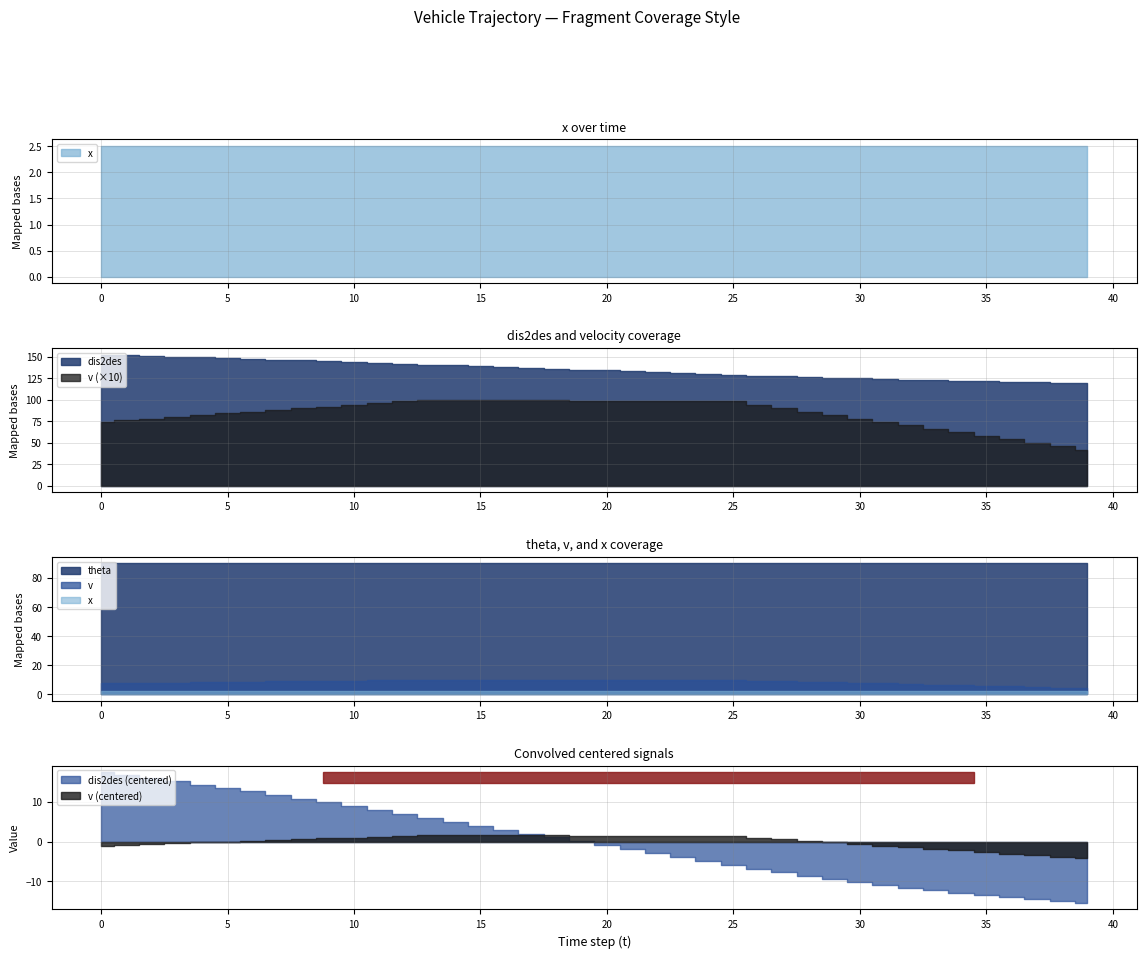

Reading left to right, list all the values displayed in this chart.

dis2des: 0=152.5	1=151.8	2=151.0	3=150.2	4=149.4	5=148.5	6=147.7	7=146.8	8=145.9	9=145.0	10=144.0	11=143.1	12=142.1	13=141.1	14=140.1	15=139.1	16=138.1	17=137.1	18=136.1	19=135.1	20=134.1	21=133.1	22=132.2	23=131.2	24=130.2	25=129.2	26=128.3	27=127.4	28=126.5	29=125.7	30=124.9	31=124.2	32=123.5	33=122.8	34=122.2	35=121.6	36=121.1	37=120.6	38=120.1	39=119.7
v: 0=7.4	1=7.6	2=7.8	3=8.0	4=8.2	5=8.4	6=8.6	7=8.8	8=9.0	9=9.2	10=9.4	11=9.6	12=9.8	13=10.0	14=10.0	15=10.0	16=10.0	17=9.9	18=9.9	19=9.9	20=9.9	21=9.9	22=9.8	23=9.8	24=9.8	25=9.8	26=9.4	27=9.0	28=8.6	29=8.2	30=7.8	31=7.4	32=7.0	33=6.6	34=6.2	35=5.8	36=5.4	37=5.0	38=4.6	39=4.2
theta: 0=90.0	1=90.0	2=90.0	3=90.0	4=90.0	5=90.0	6=90.0	7=90.0	8=90.0	9=90.0	10=90.0	11=90.0	12=90.0	13=90.0	14=90.0	15=90.0	16=90.0	17=90.0	18=90.0	19=90.0	20=90.0	21=90.0	22=90.0	23=90.0	24=90.0	25=90.0	26=90.0	27=90.0	28=90.0	29=90.0	30=90.0	31=90.0	32=90.0	33=90.0	34=90.0	35=90.0	36=90.0	37=90.0	38=90.0	39=90.0
x: 0=2.5	1=2.5	2=2.5	3=2.5	4=2.5	5=2.5	6=2.5	7=2.5	8=2.5	9=2.5	10=2.5	11=2.5	12=2.5	13=2.5	14=2.5	15=2.5	16=2.5	17=2.5	18=2.5	19=2.5	20=2.5	21=2.5	22=2.5	23=2.5	24=2.5	25=2.5	26=2.5	27=2.5	28=2.5	29=2.5	30=2.5	31=2.5	32=2.5	33=2.5	34=2.5	35=2.5	36=2.5	37=2.5	38=2.5	39=2.5